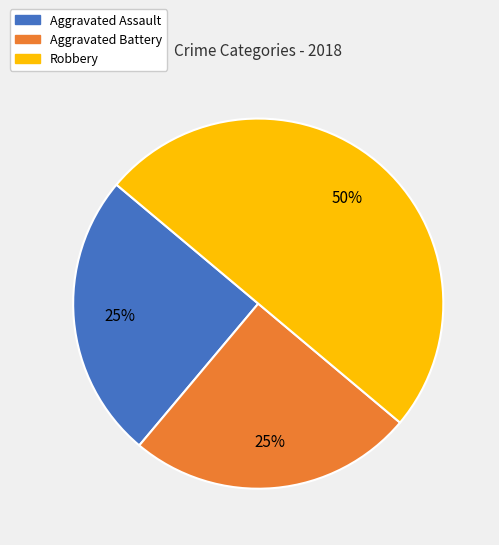

Between Aggravated Battery and Robbery, which is larger?

Robbery